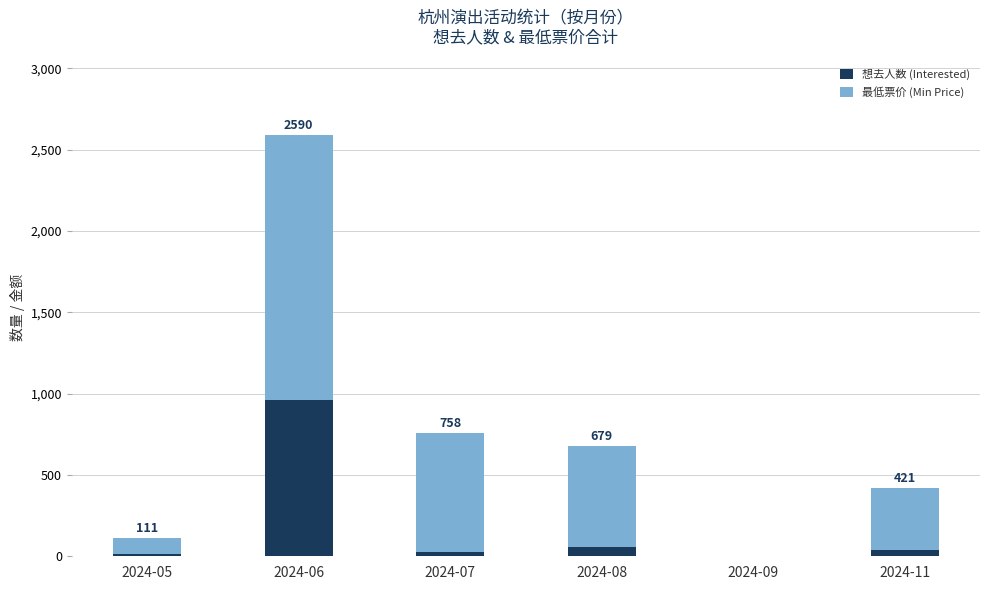

Count the number of categories in the chart.

6